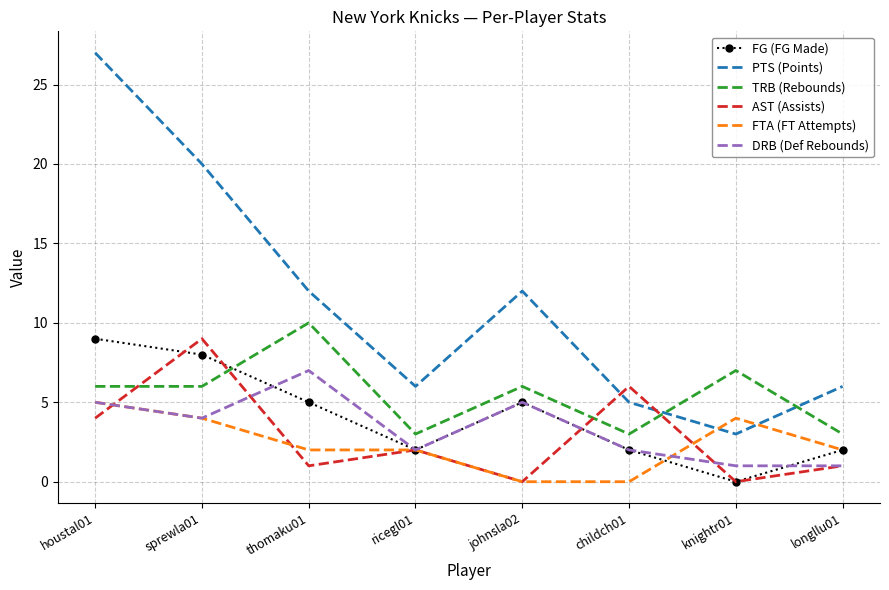

What is the difference between the maximum and minimum values in the AST (Assists) series?

9